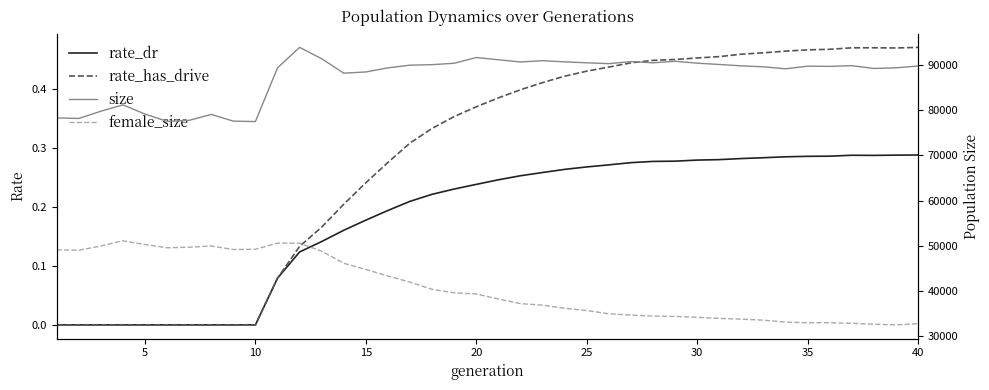

Which series has the largest total across all categories?

size